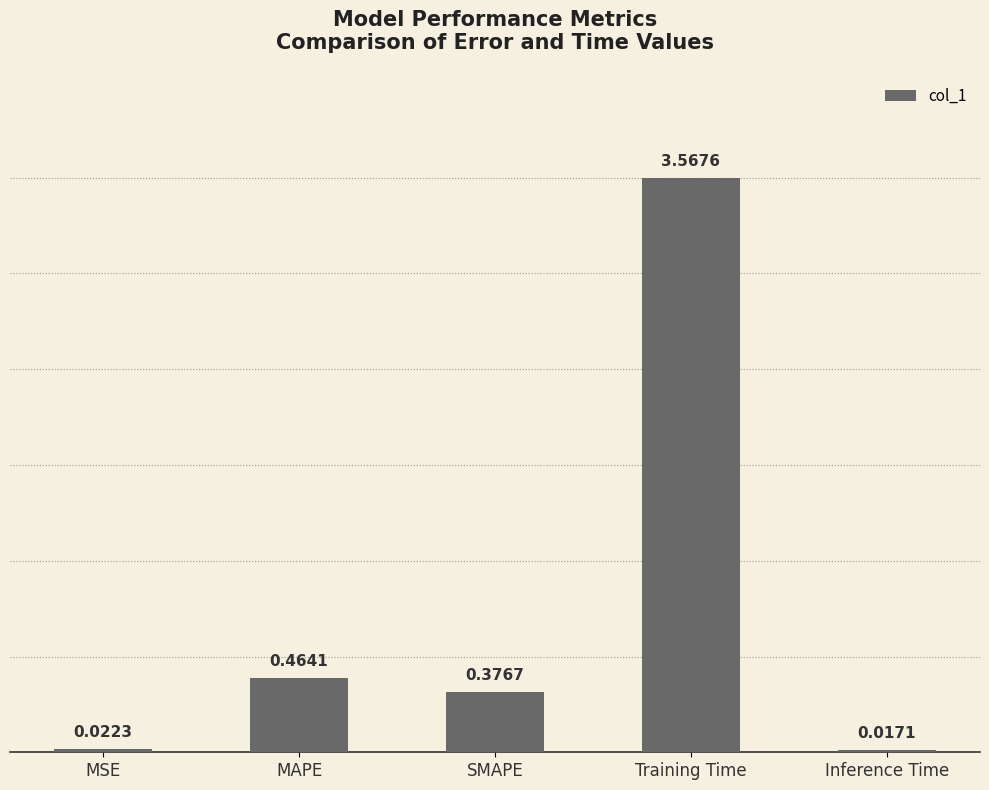

At which label is the value closest to 1?

MAPE